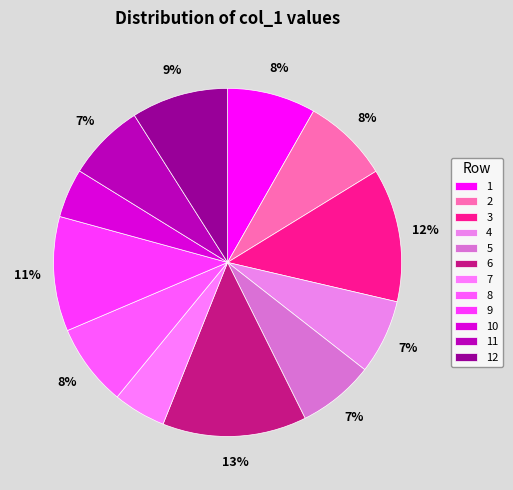

Rank the categories by value from highest to lowest.

6, 3, 9, 12, 1, 2, 8, 11, 5, 4, 7, 10